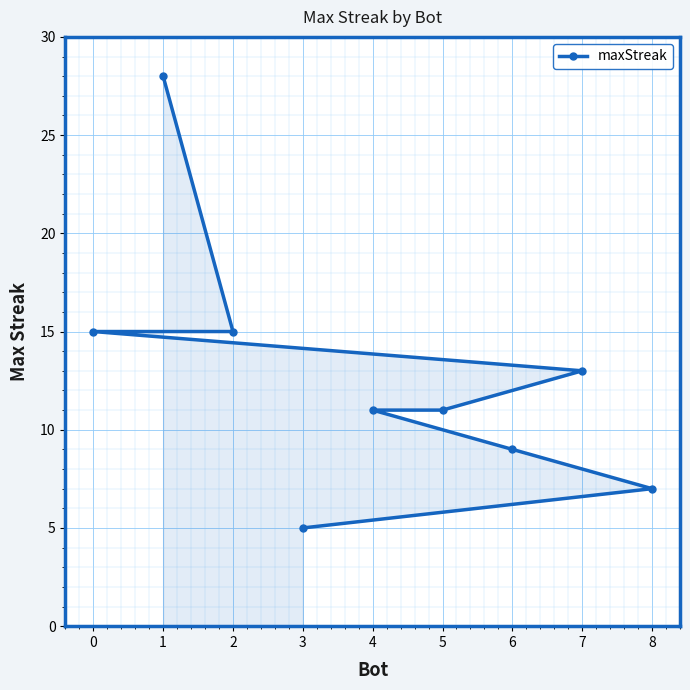

List the labels in order of value, smallest first.

3, 8, 6, 5, 4, 7, 2, 0, 1